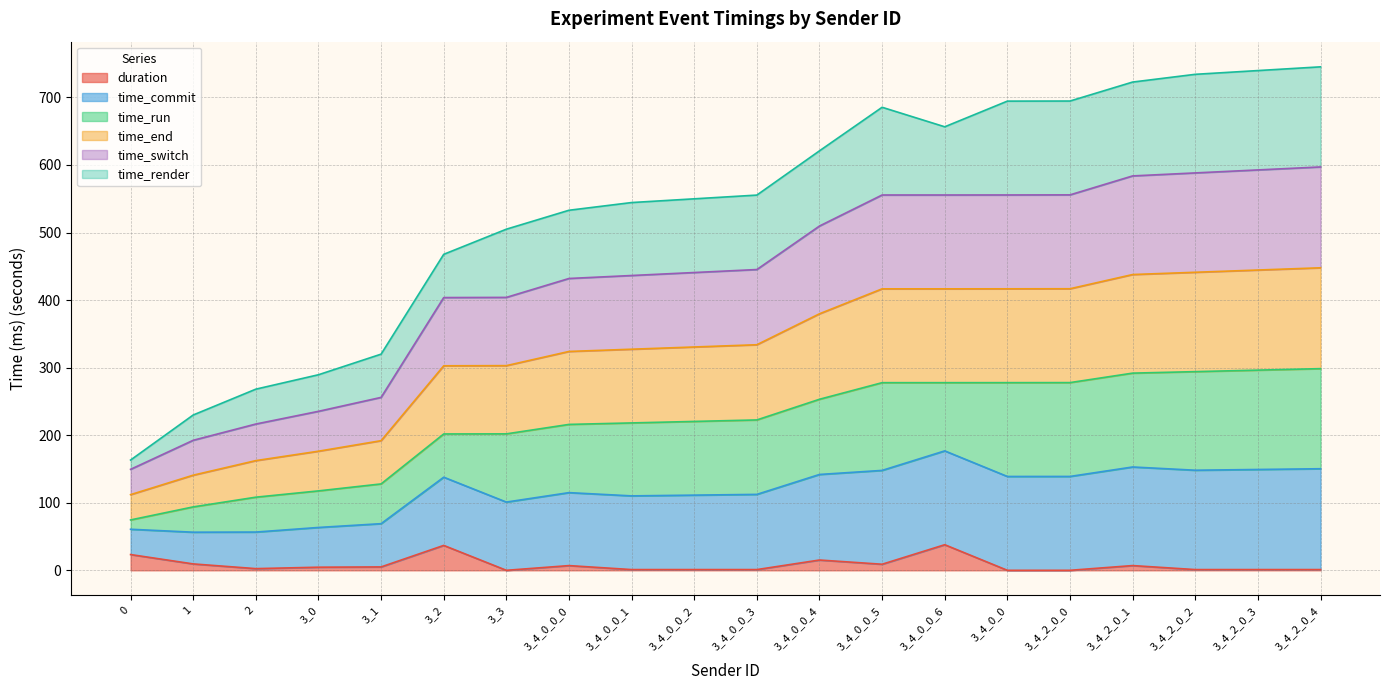

True or false: duration has more than 1 interior local peaks.

True